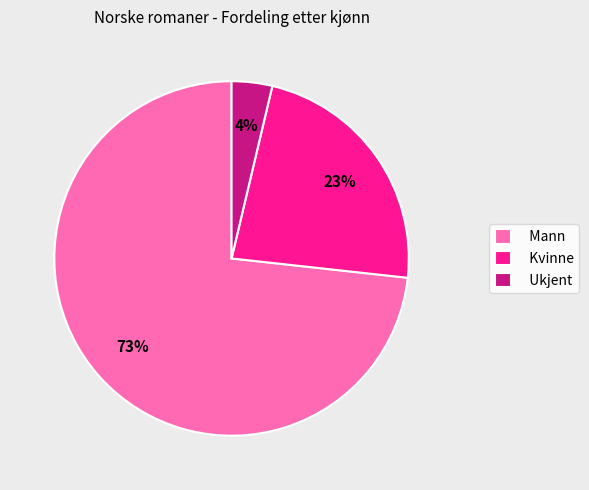

To the nearest percent, what portion does Ukjent represent?

4%